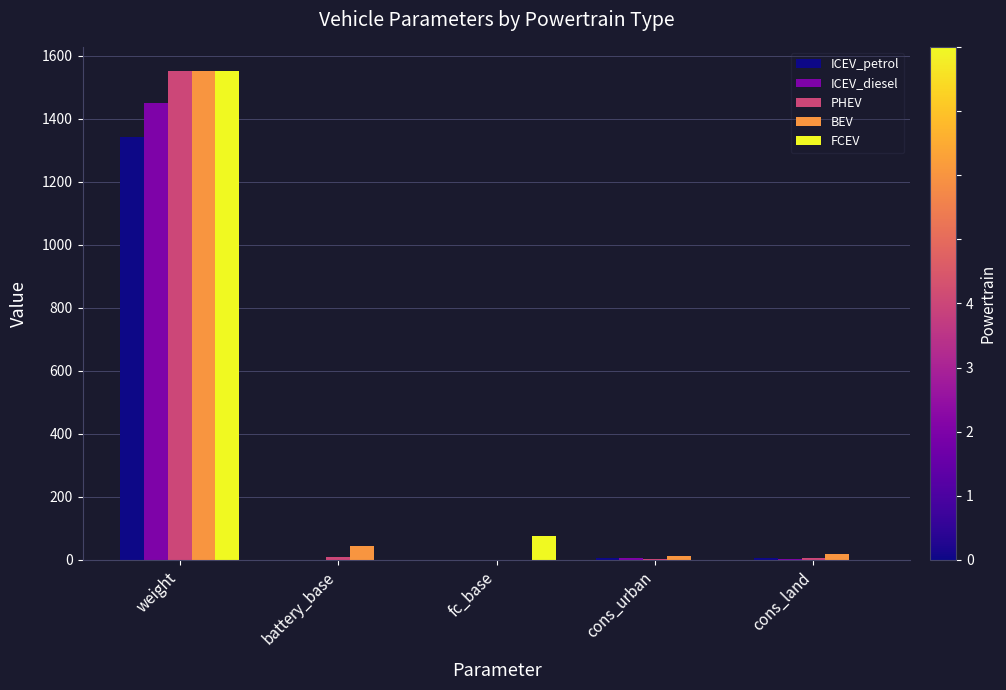

What is the sum of all BEV values?

1629.5